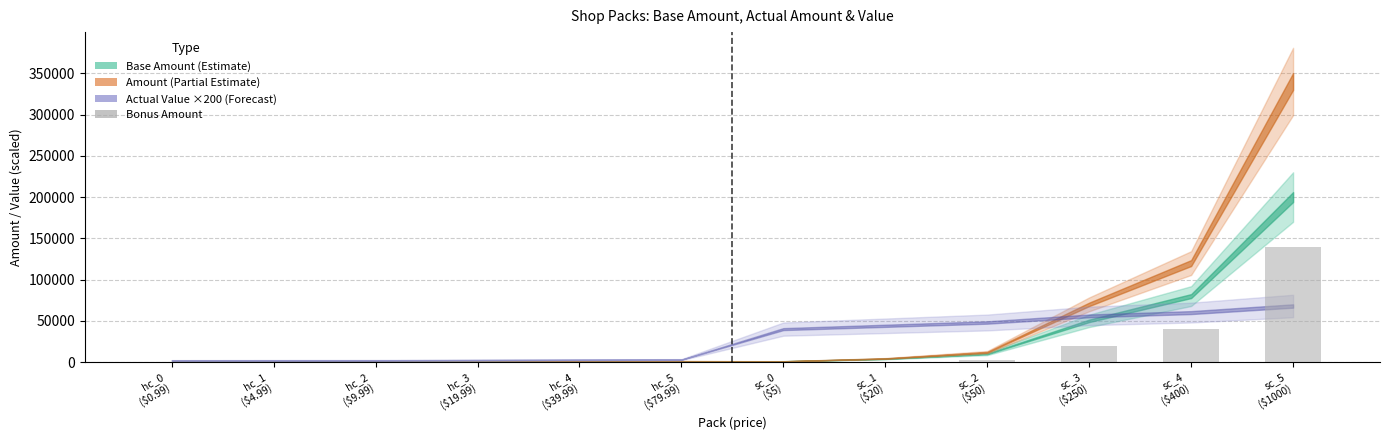

How many series are shown in this chart?

1